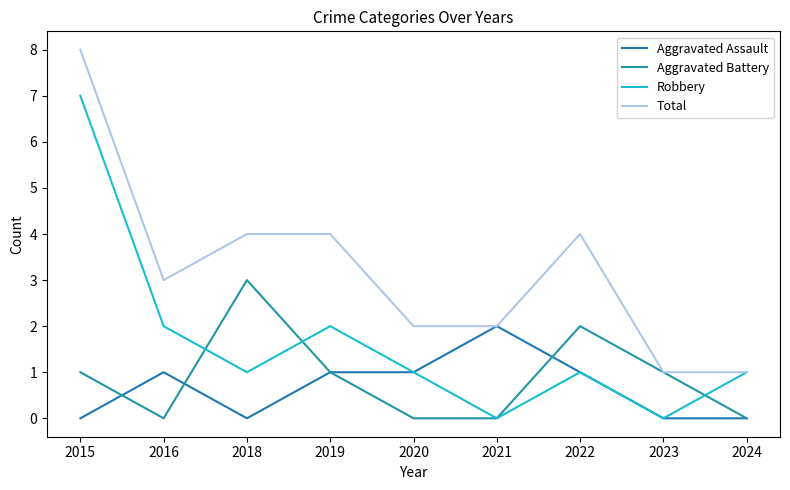

The value of Aggravated Assault at 2020 is 1. True or false?

True